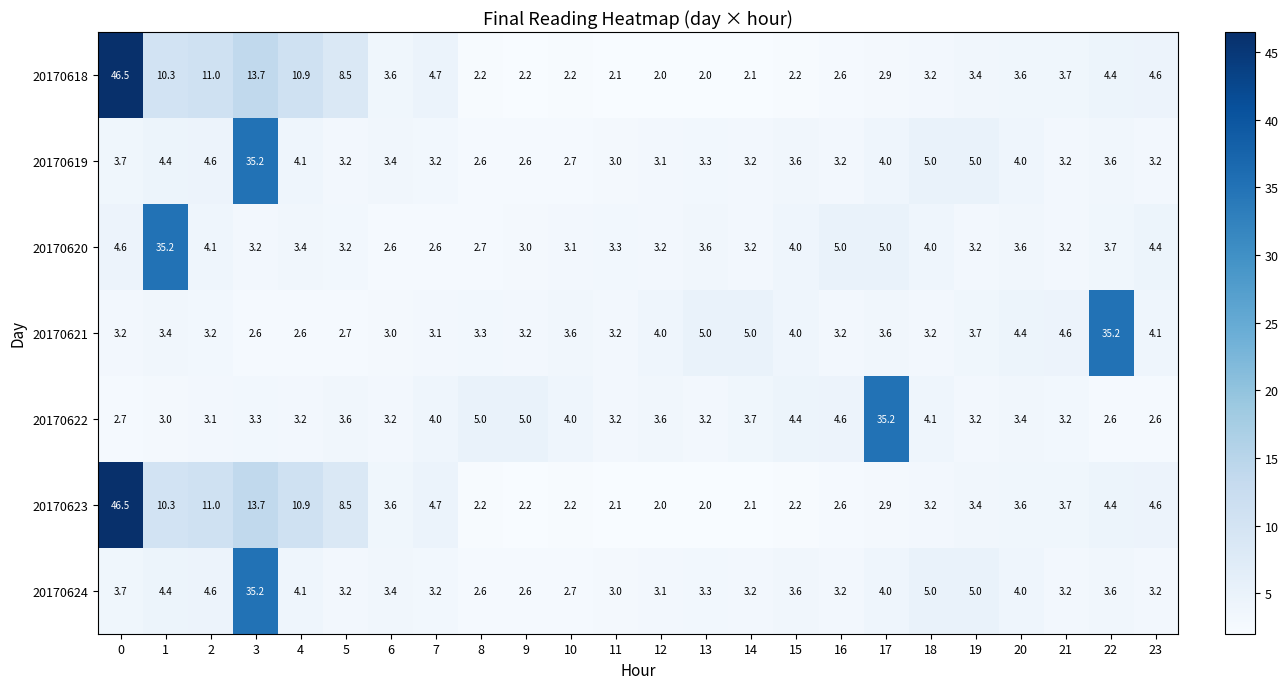

What is the average value of the 20170624 series?

4.9